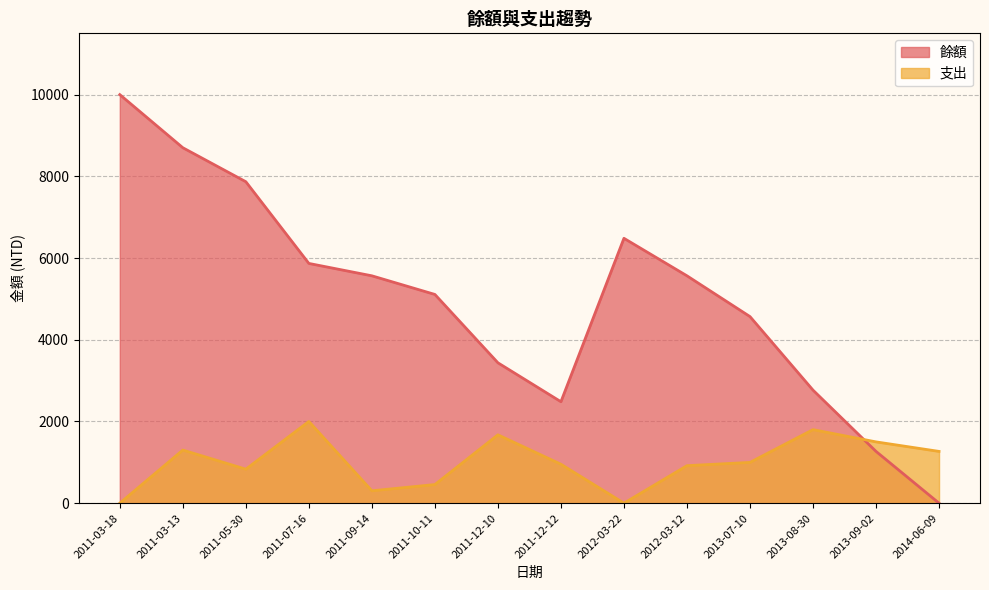

Where is 餘額 nearest to the value 5000?

2011-10-11